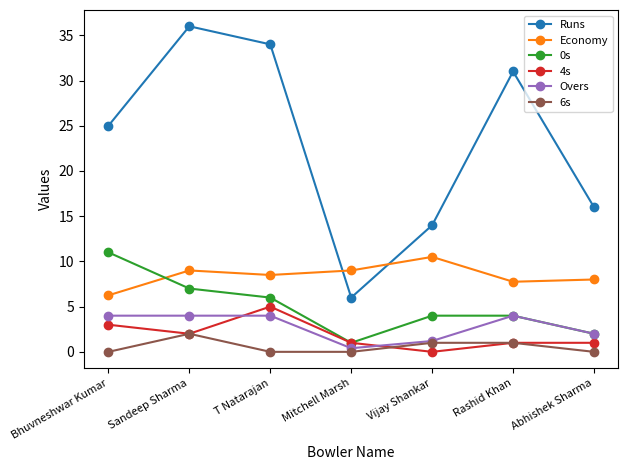

What is the average value of the Overs series?

2.8